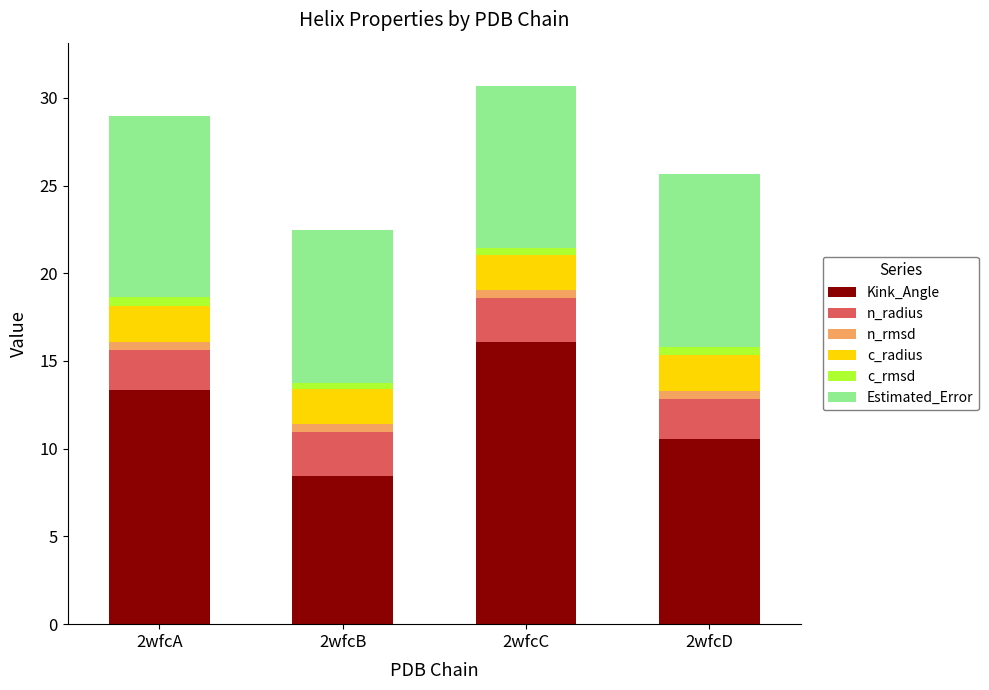

Is it true that Kink_Angle equals 6.3 at 2wfcD?

False